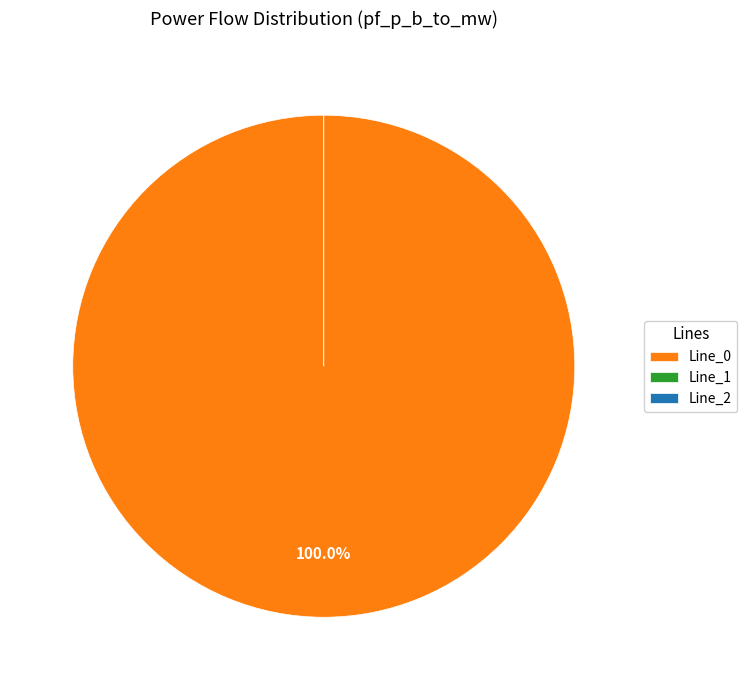

To the nearest percent, what is the difference between the Line_0 and Line_2 slice percentages?

100%